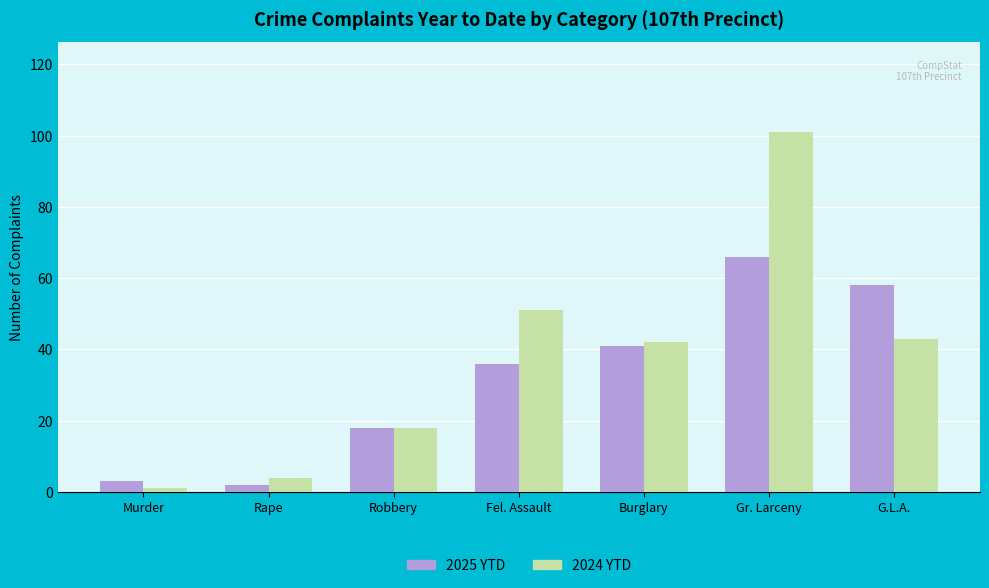

Which series has the largest range (max minus min)?

2024 YTD